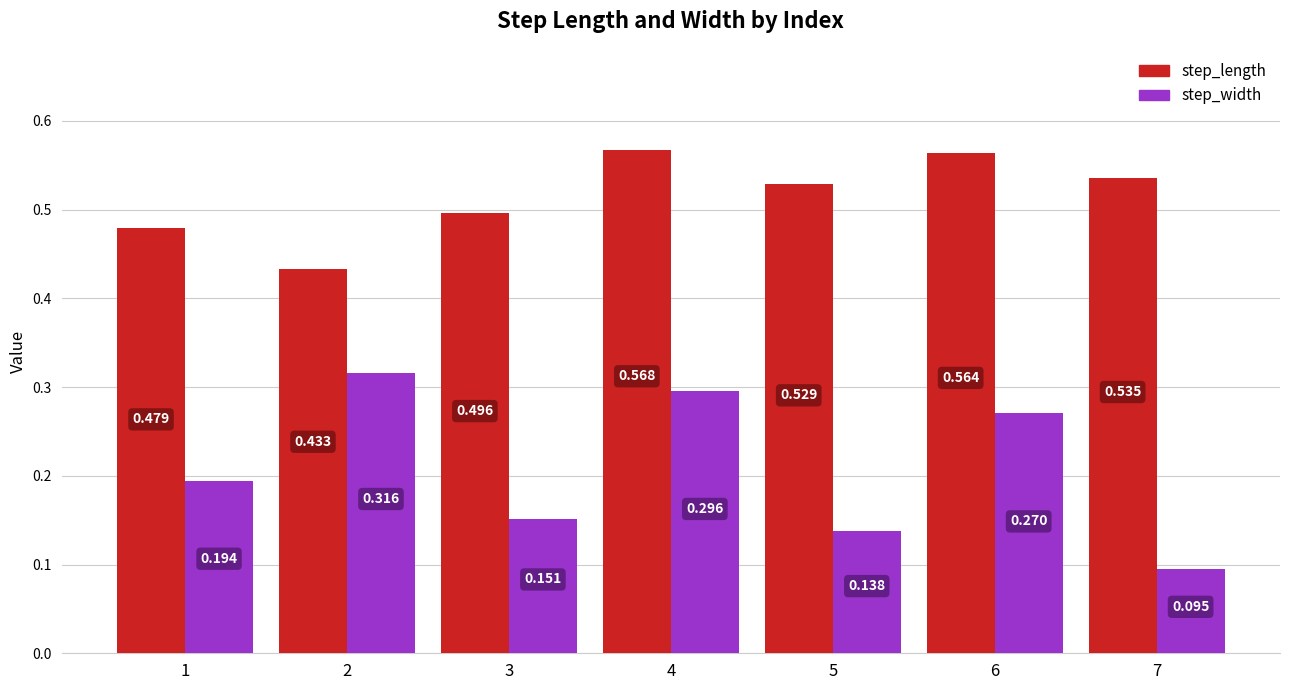

Which series has the largest range (max minus min)?

step_width